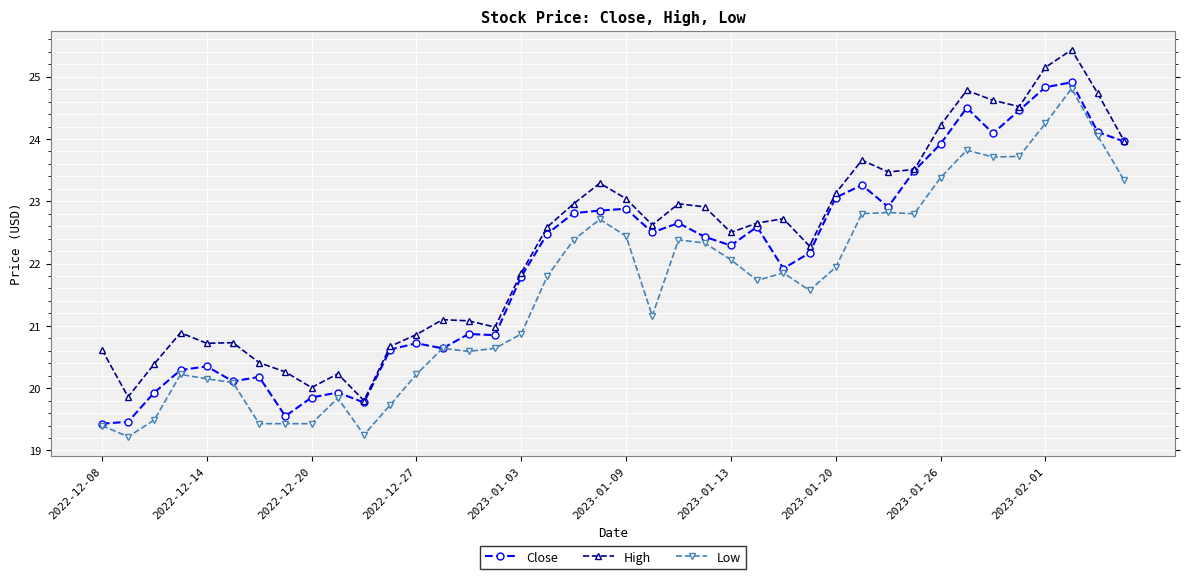

What is the value of the High point at the 32nd from the left?

23.5